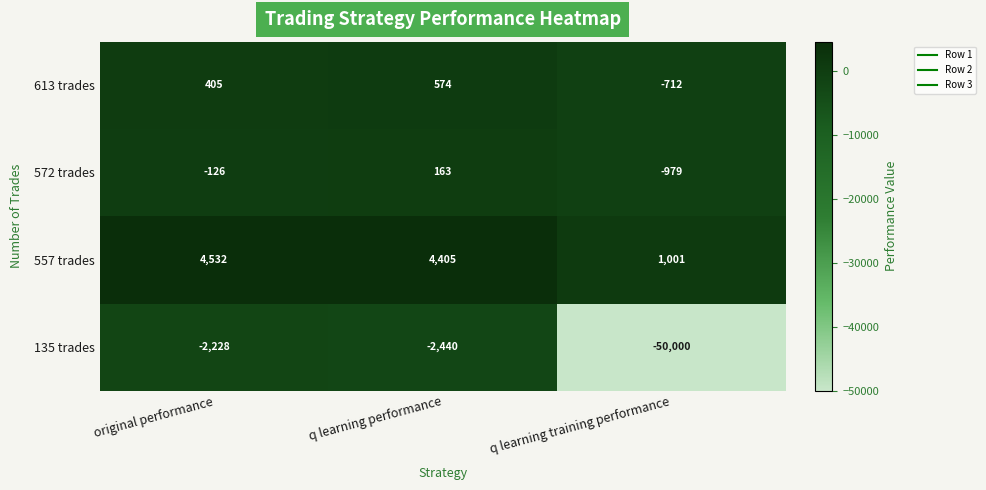

At which category is the sum across all series the highest?

q learning performance